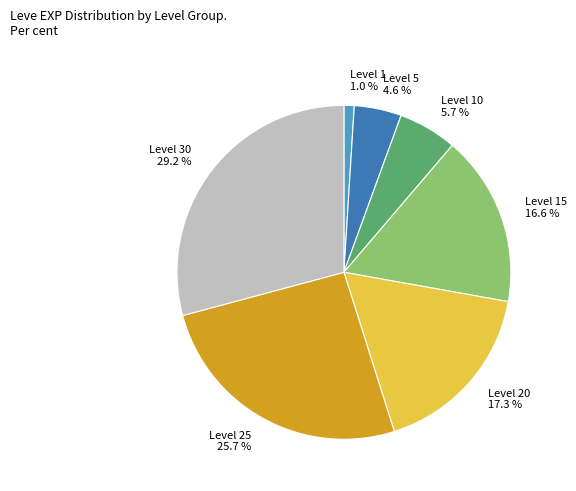

Is there any slice that represents more than half of the pie?

No